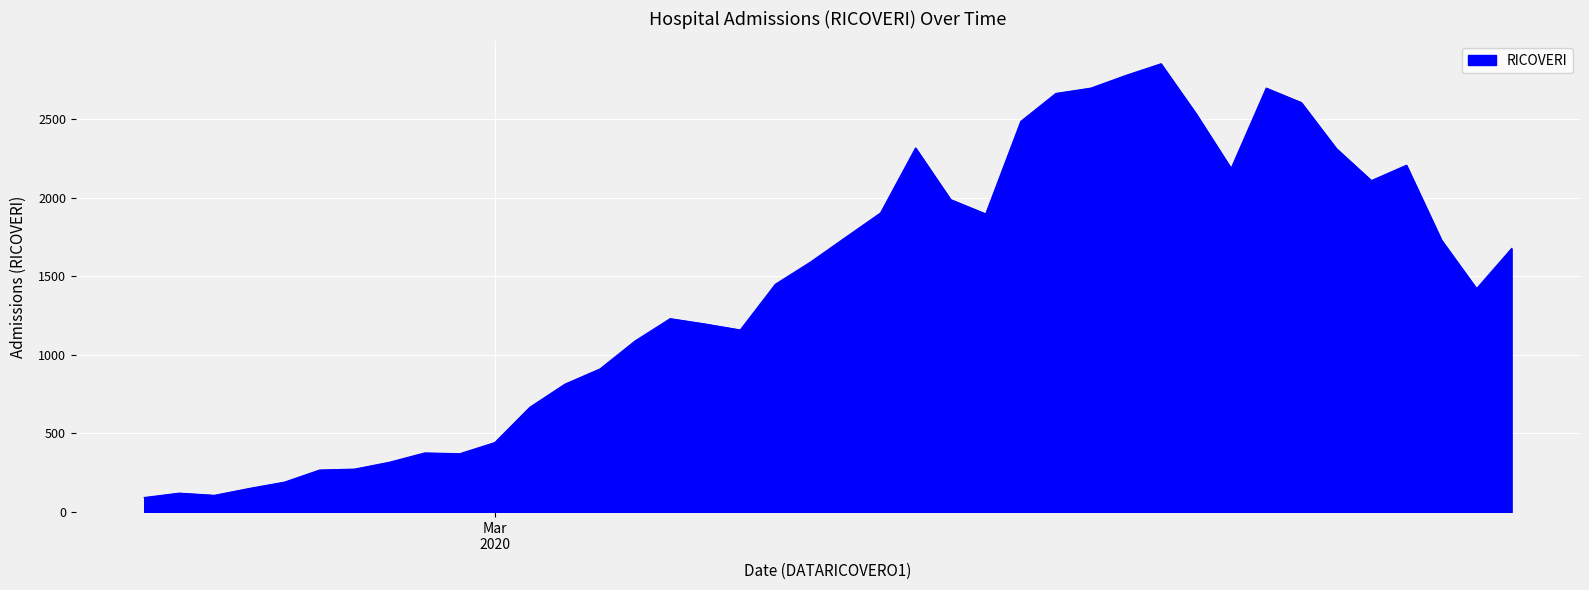

How many values are below 1591?

20